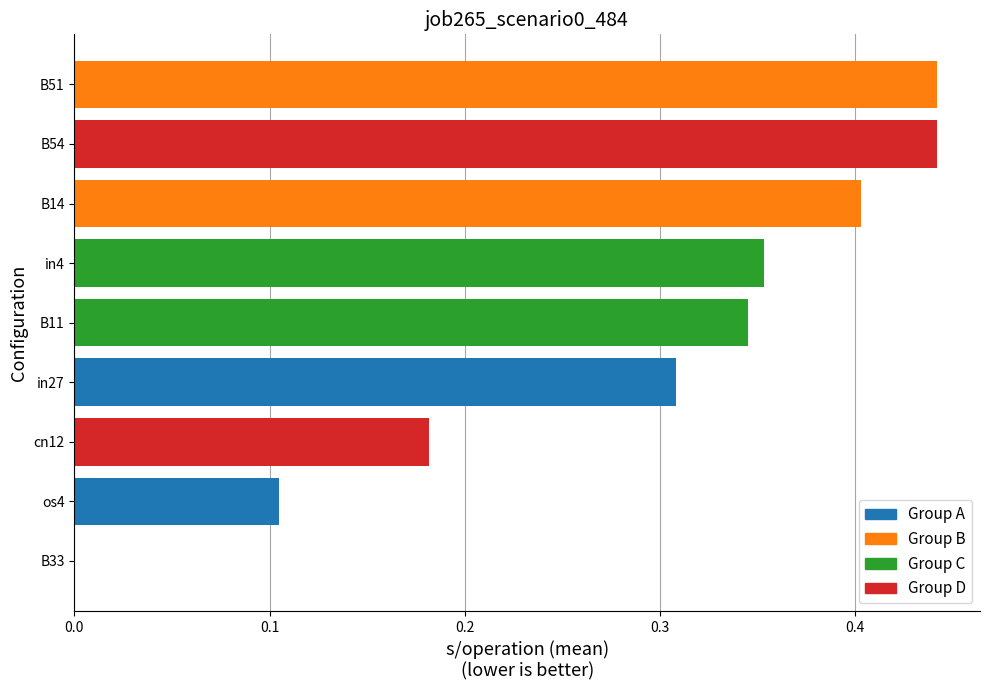

What is the sum of all values?

2.6